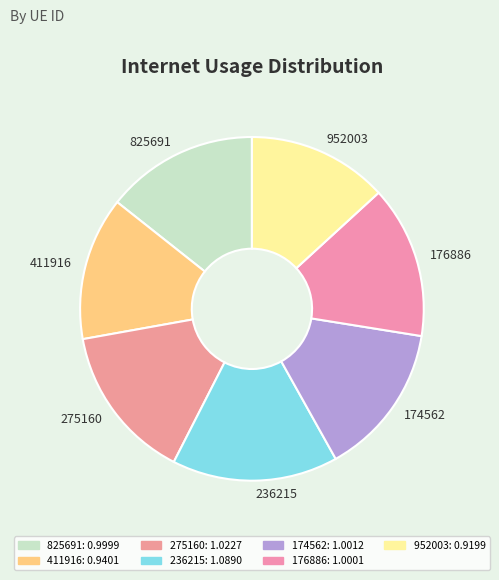

To the nearest percent, what portion does 411916 represent?

13%